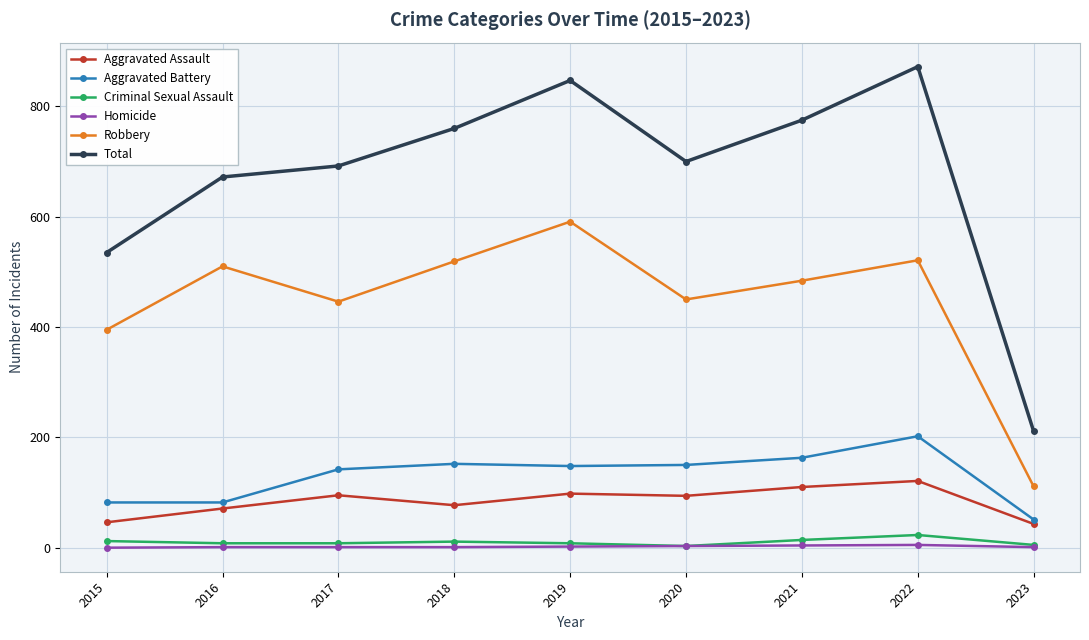

Does the chart display data point markers on the line(s)?

Yes